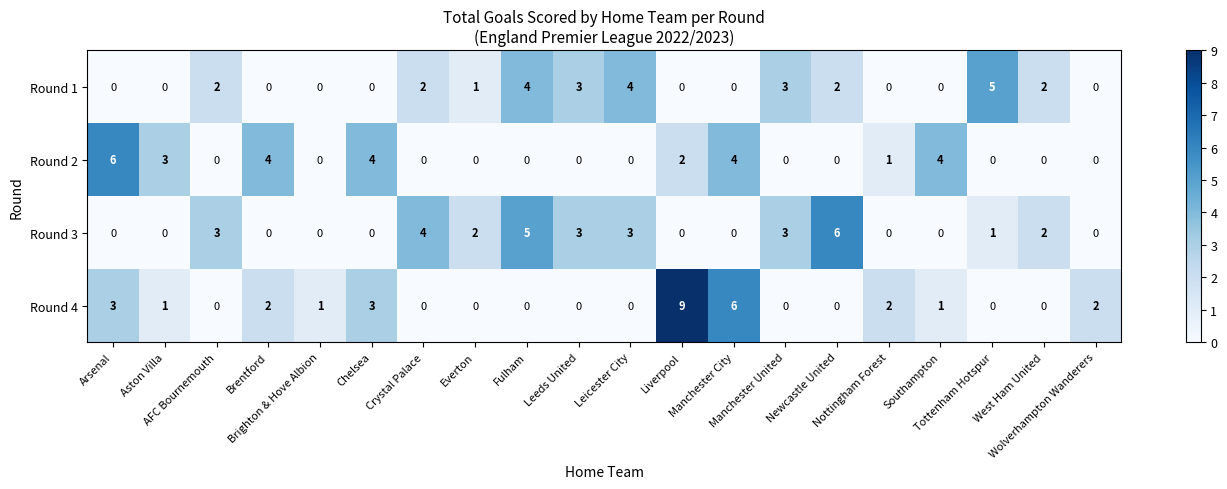

Which series has the widest spread of values?

Round 4